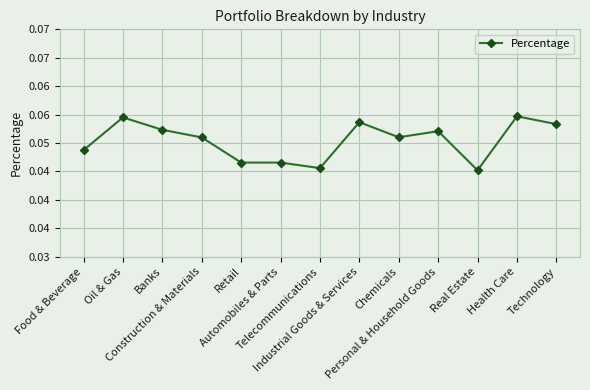

Reading left to right, transcribe all the data shown in this chart.

Food & Beverage=0.0	Oil & Gas=0.1	Banks=0.1	Construction & Materials=0.1	Retail=0.0	Automobiles & Parts=0.0	Telecommunications=0.0	Industrial Goods & Services=0.1	Chemicals=0.1	Personal & Household Goods=0.1	Real Estate=0.0	Health Care=0.1	Technology=0.1